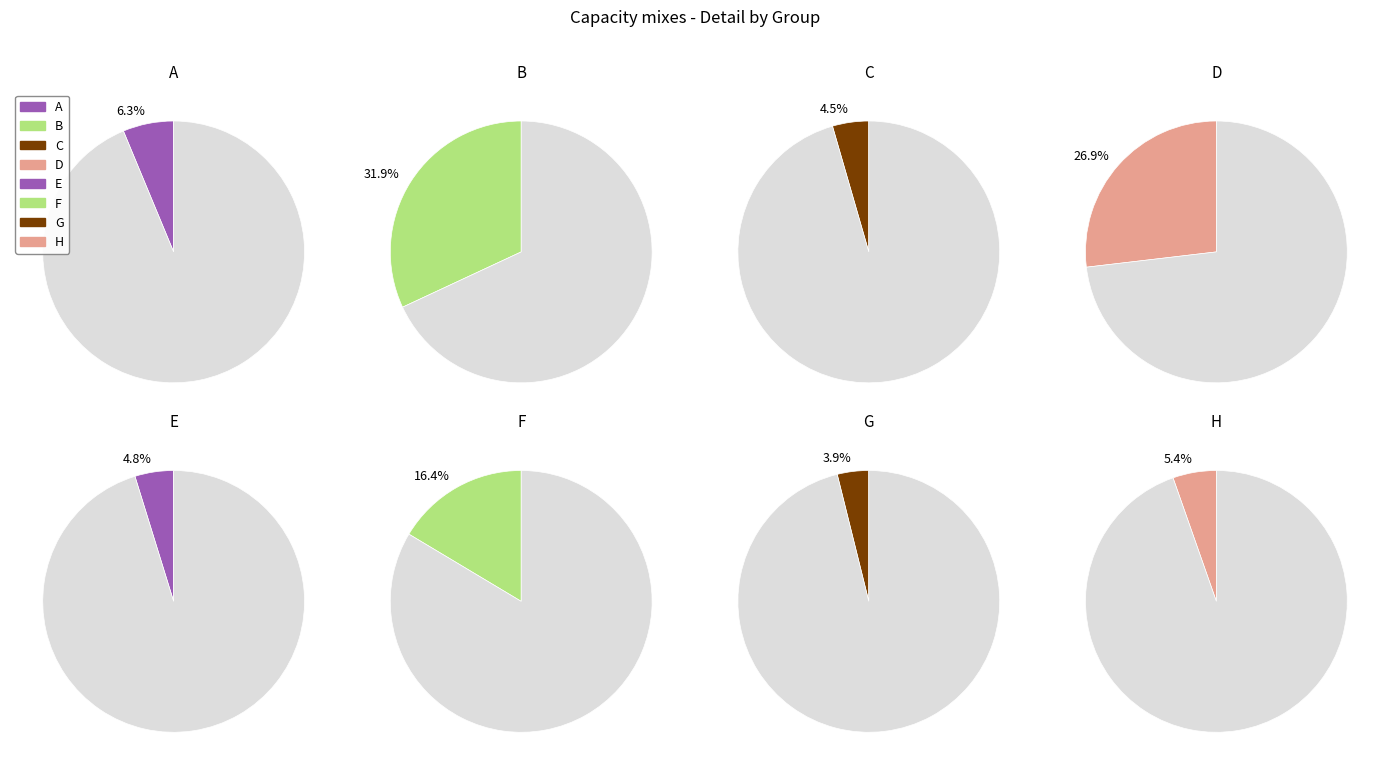

Which category has the smallest portion of the pie?

G